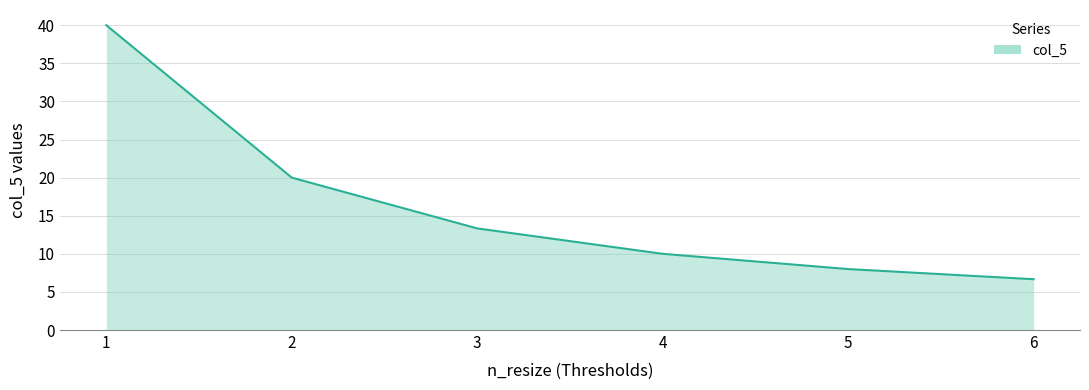

Reading right to left, extract all data points from this chart.

6.7	8.0	10.0	13.3	20.0	40.0